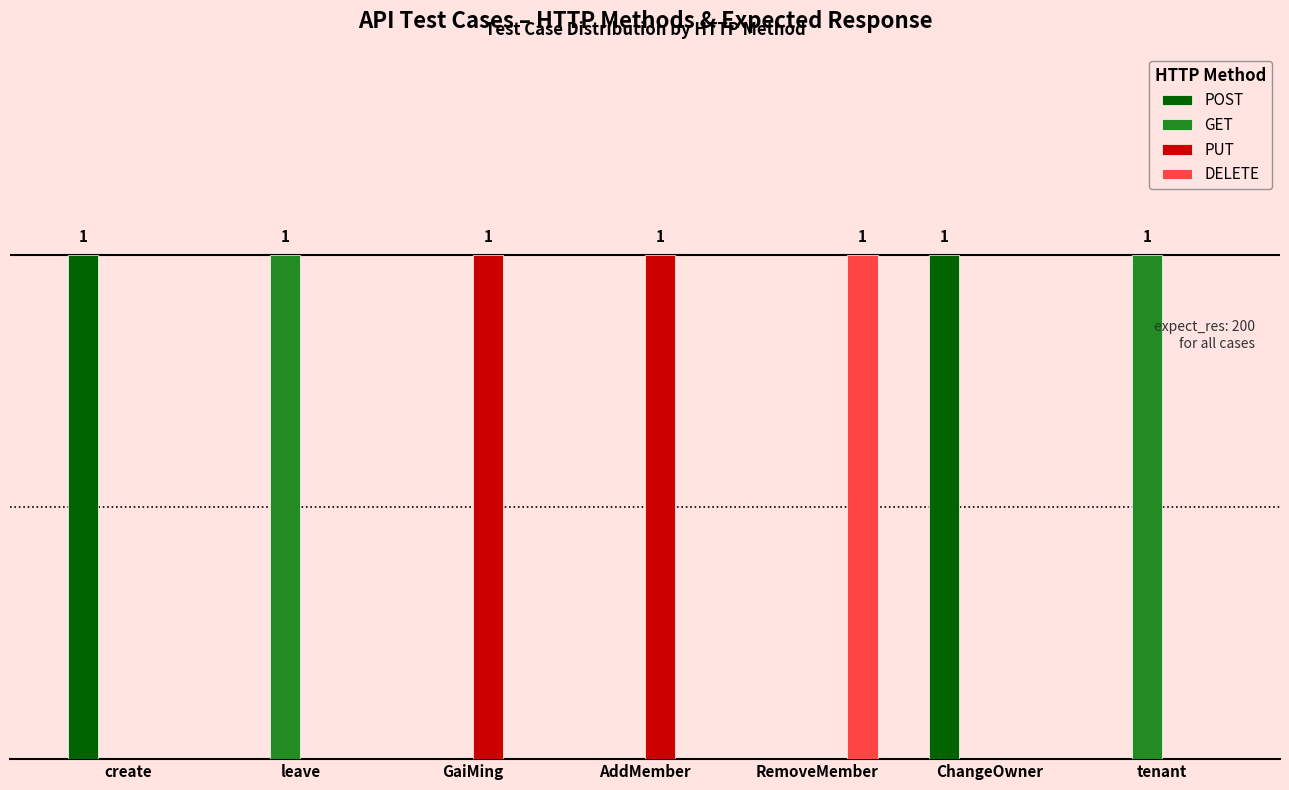

Which series has the widest spread of values?

POST